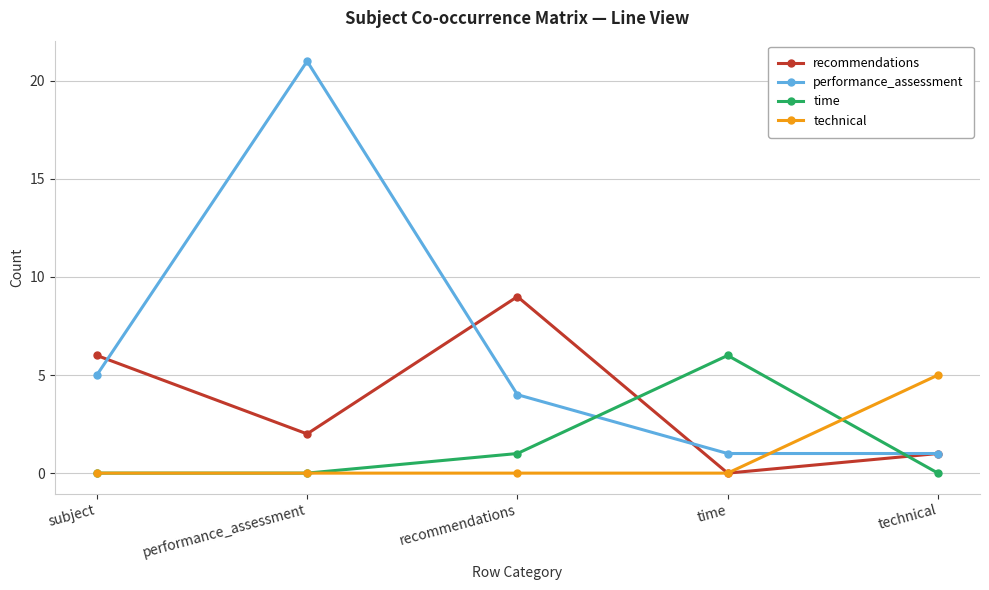

Reading left to right, transcribe all the data shown in this chart.

recommendations: 6	2	9	0	1
performance_assessment: 5	21	4	1	1
time: 0	0	1	6	0
technical: 0	0	0	0	5